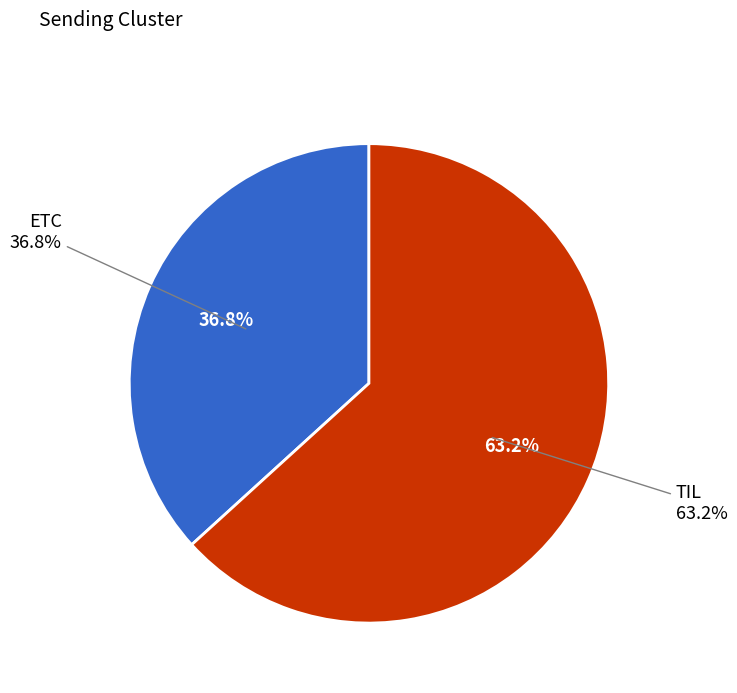

To the nearest percent, what portion does ETC represent?

37%